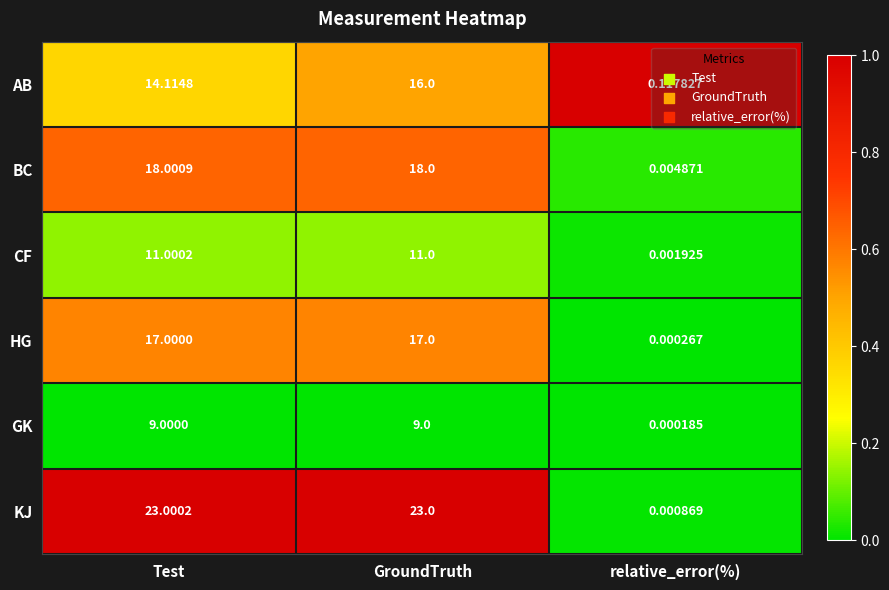

Where does the KJ series first go above 23?

Test